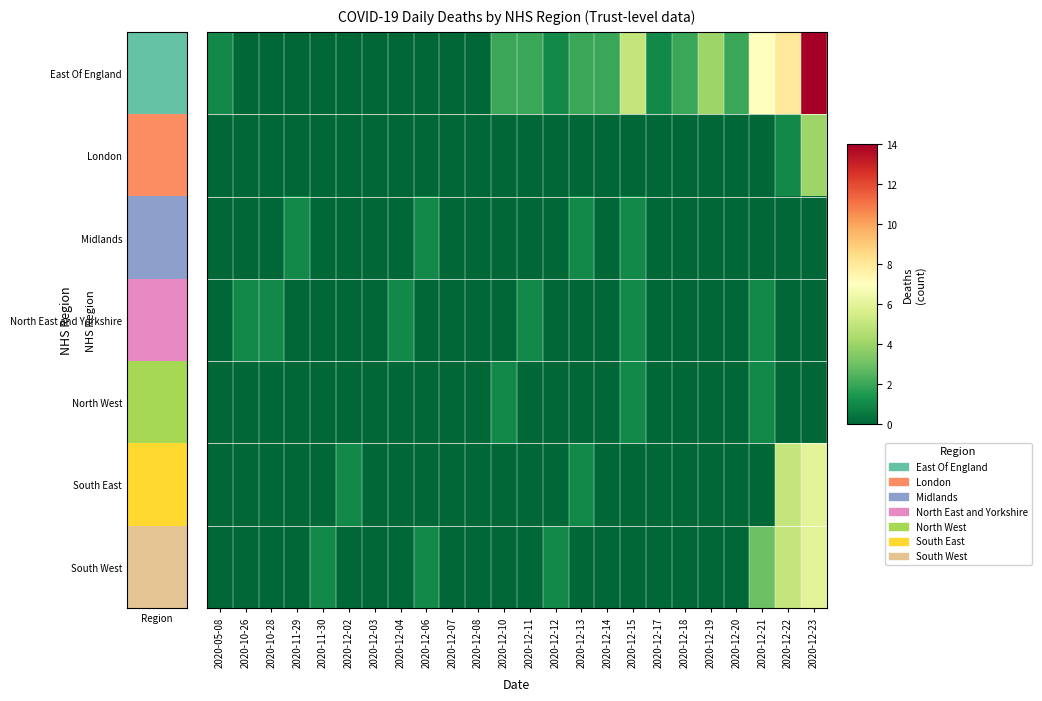

At which category does the chart reach its minimum across all series?

2020-10-26